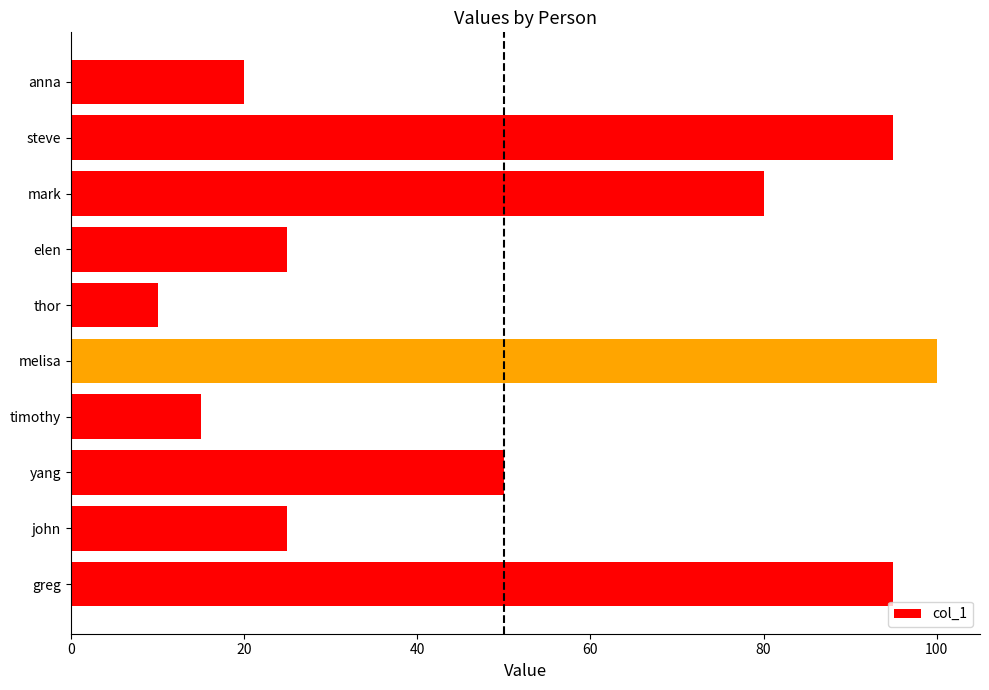

Which has a higher value, mark or steve?

steve